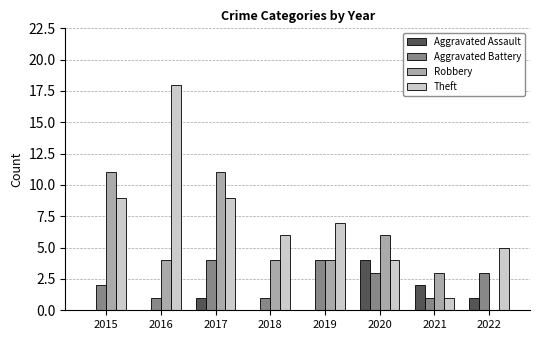

Reading left to right, transcribe all the data shown in this chart.

Aggravated Assault: 0	0	1	0	0	4	2	1
Aggravated Battery: 2	1	4	1	4	3	1	3
Robbery: 11	4	11	4	4	6	3	0
Theft: 9	18	9	6	7	4	1	5